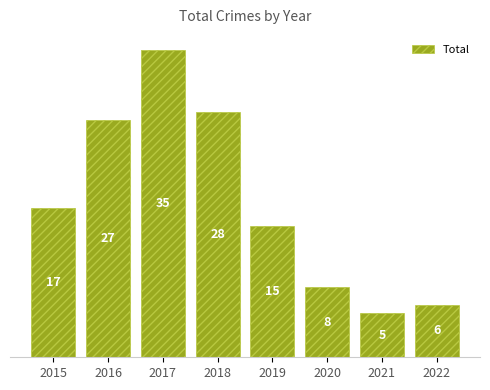

Reading left to right, transcribe all the data shown in this chart.

2015=17	2016=27	2017=35	2018=28	2019=15	2020=8	2021=5	2022=6